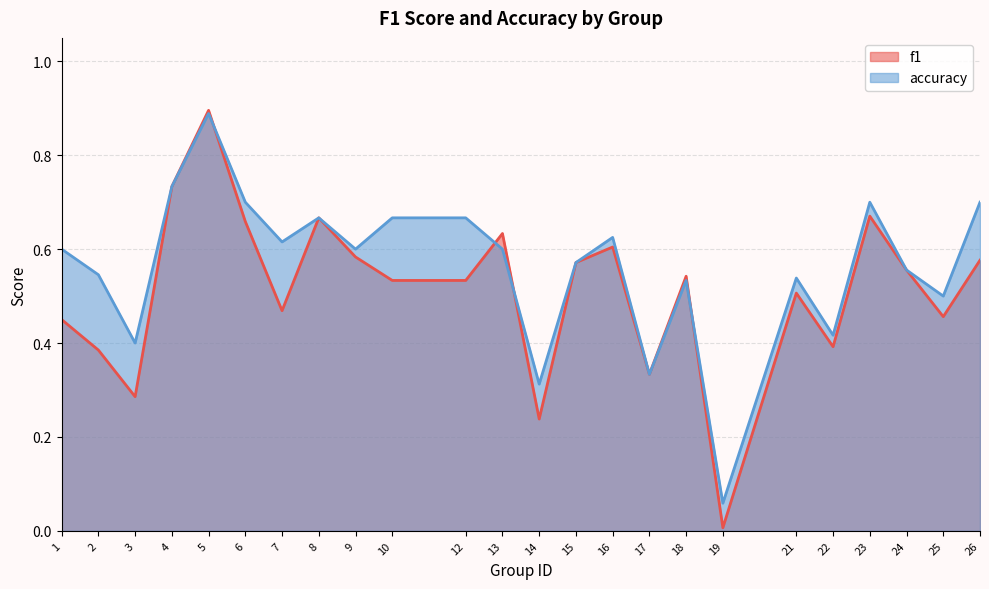

The value of f1 at 10 is 0.5. True or false?

True